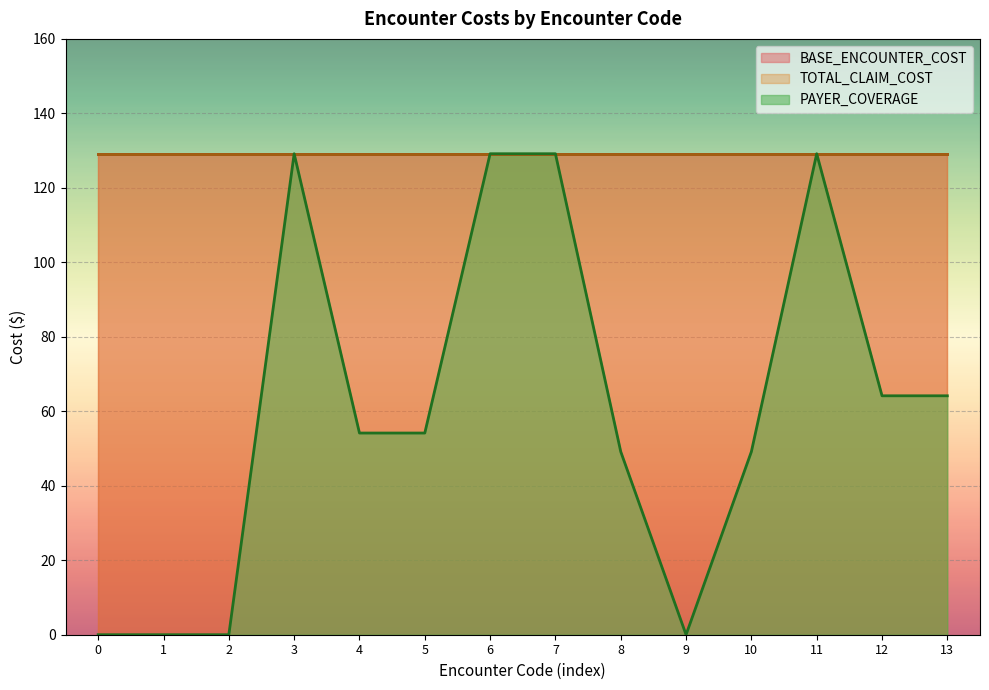

At how many categories does at least one series exceed 77?

14